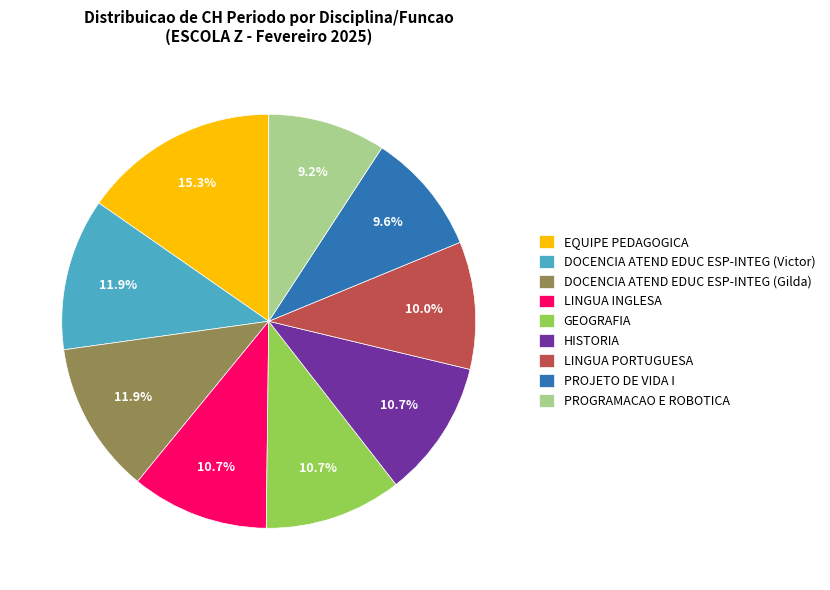

Approximately how many times larger is the value at LINGUA PORTUGUESA compared to DOCENCIA ATEND EDUC ESP-INTEG (Gilda)?

0.8